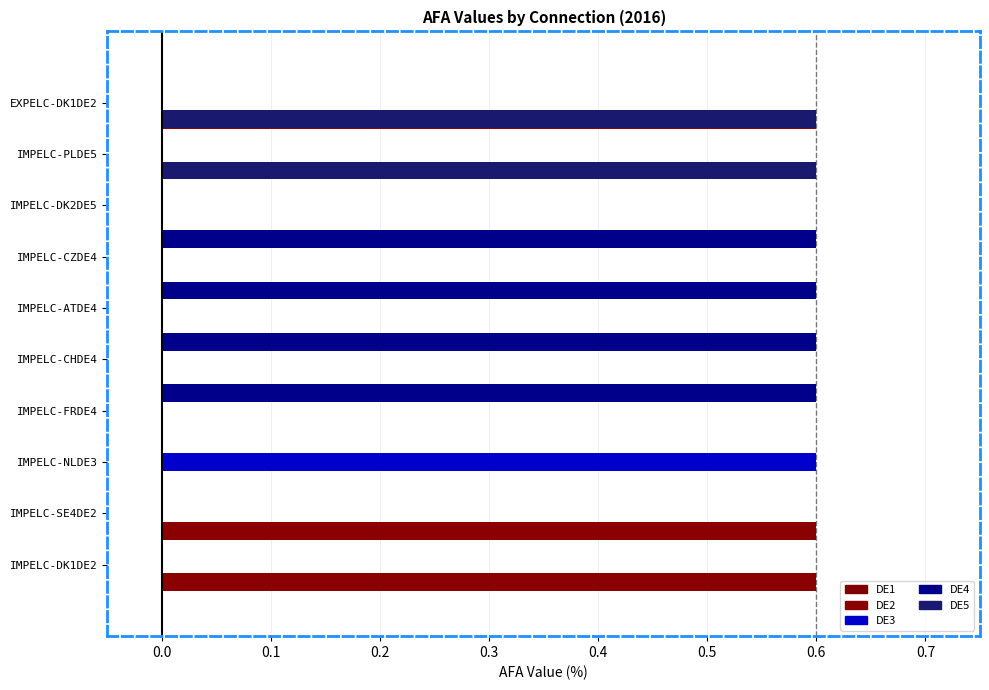

At how many categories does at least one series exceed 0?

10